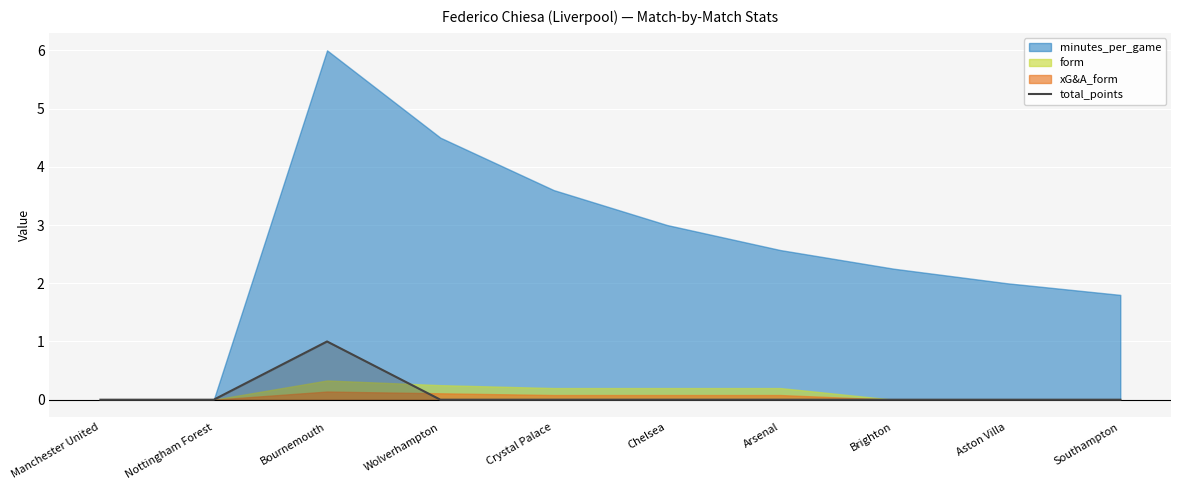

True or false: there are more than 2 points higher than both neighbors.

False